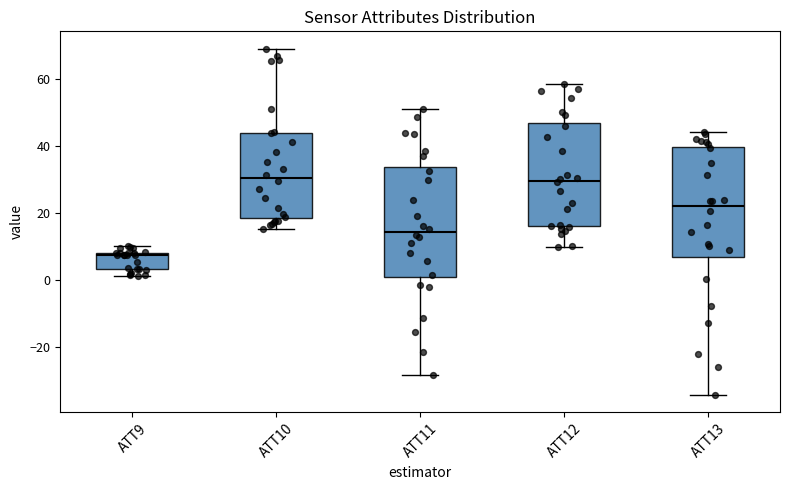

Where is the lower edge of the box for ATT9 on the y-axis? The values are not printed on the chart, so give them approximately, as read against the axis.

4